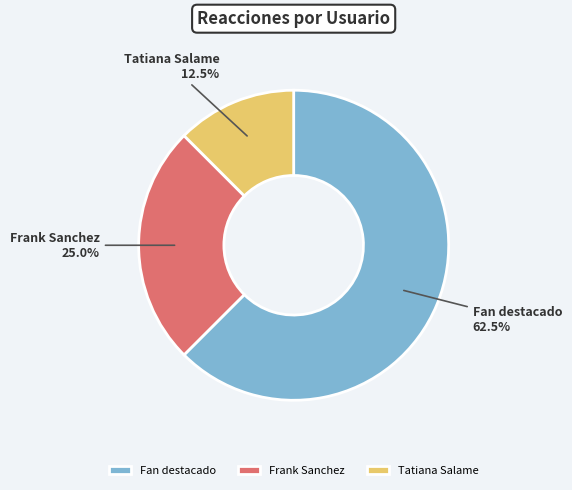

Between Fan destacado and Tatiana Salame, which is larger?

Fan destacado